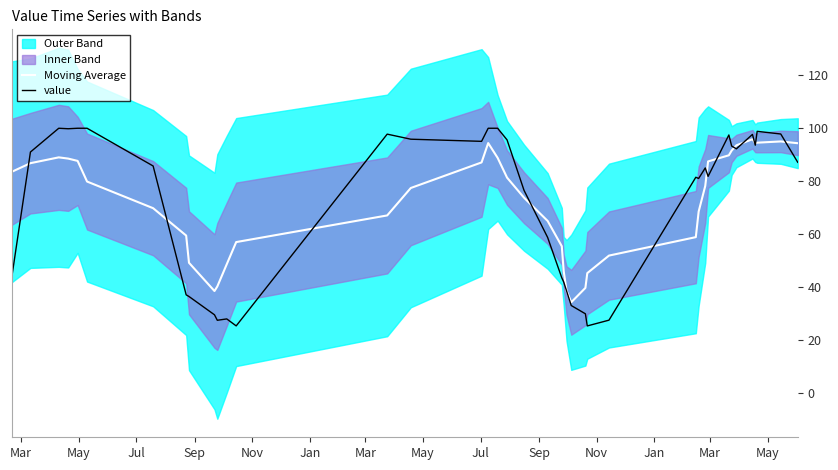

How many data points does each series have?

40